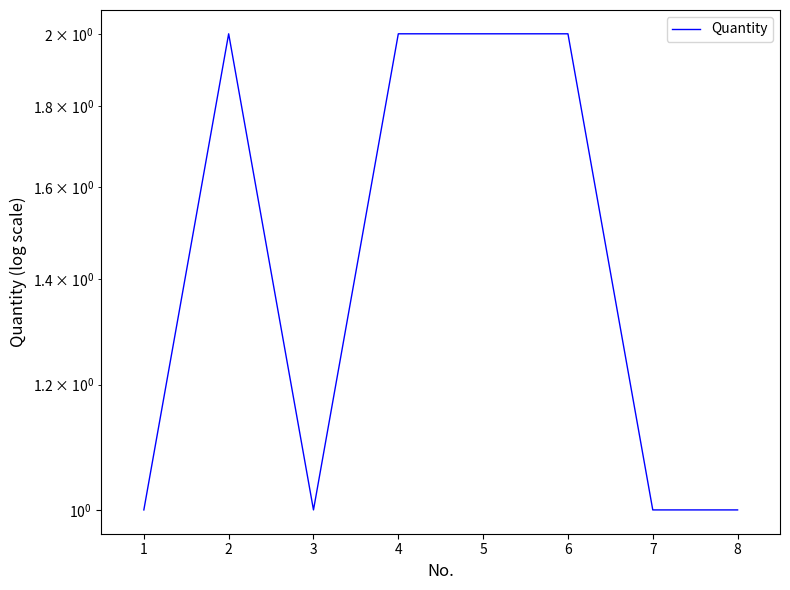

What is the value of the 5th point from the left?

2